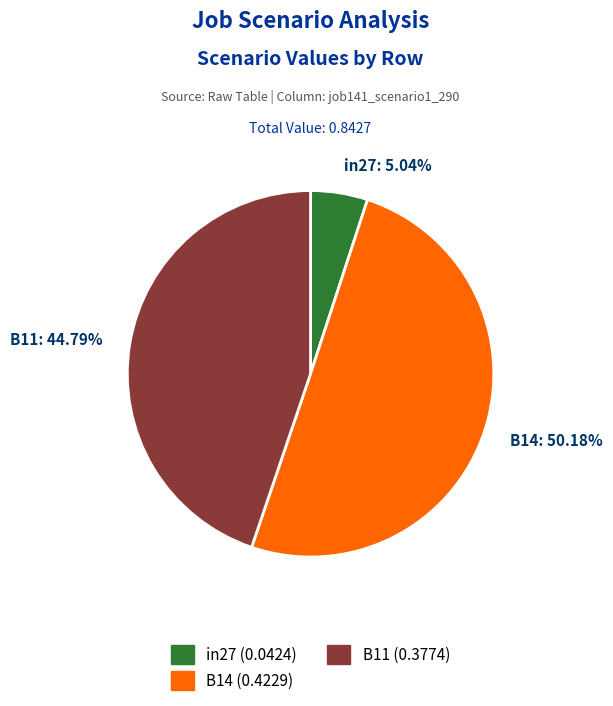

What is the majority slice?

B14